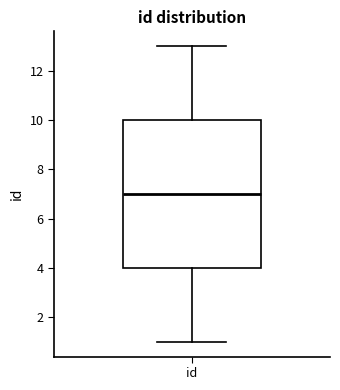

Transcribe this box plot: give where the median line is, the range the box spans, and where the two whiskers end, as read against the y-axis. The values are not printed on the chart, so give them approximately, as read against the axis.

median 7, box 4 to 10, whiskers 1 to 13